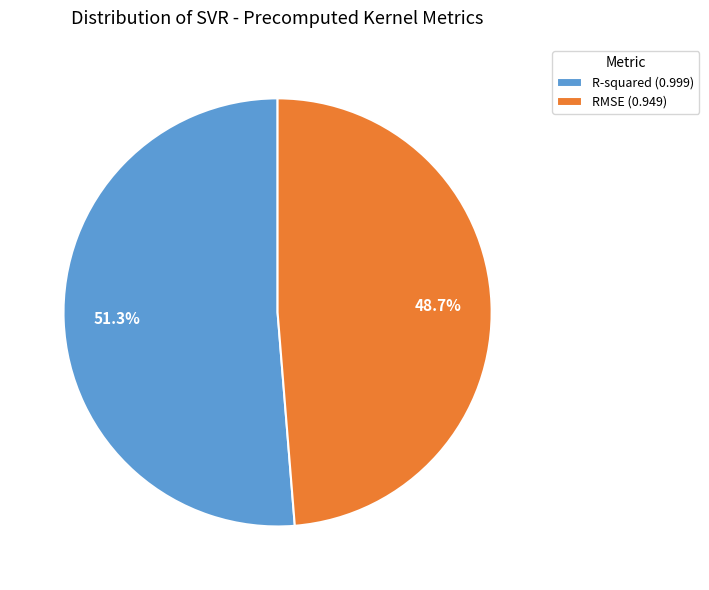

How many segments does this pie chart have?

2